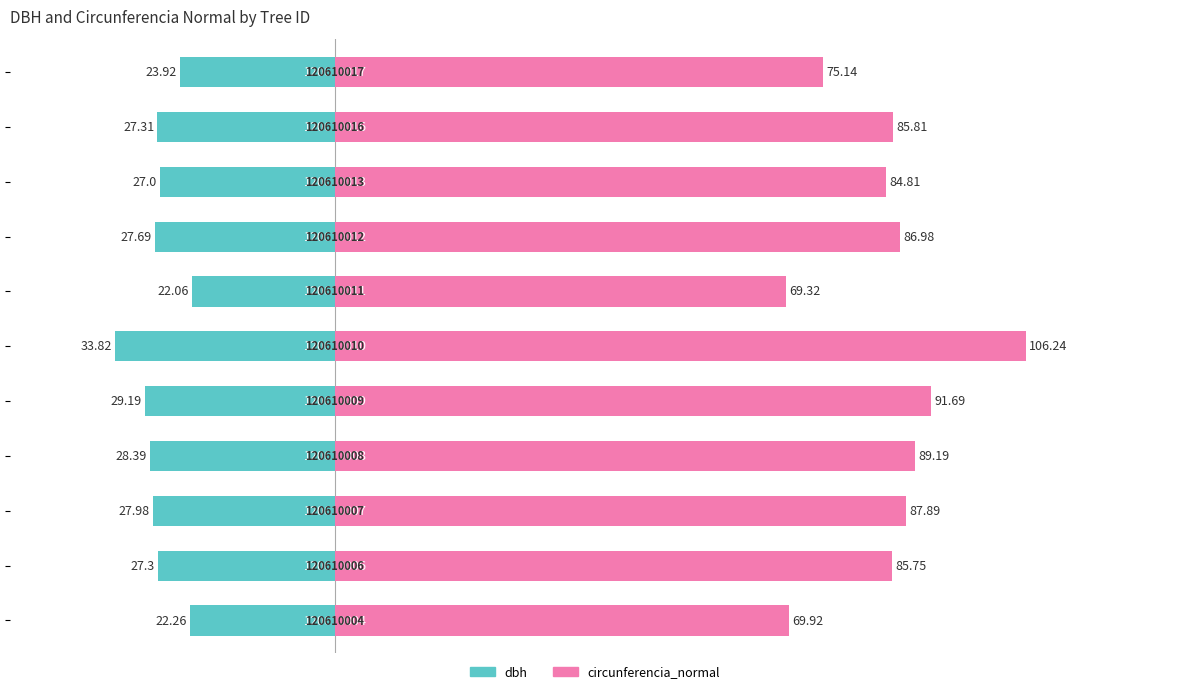

Is it true that circunferencia_normal equals 34.0 at 10?

False